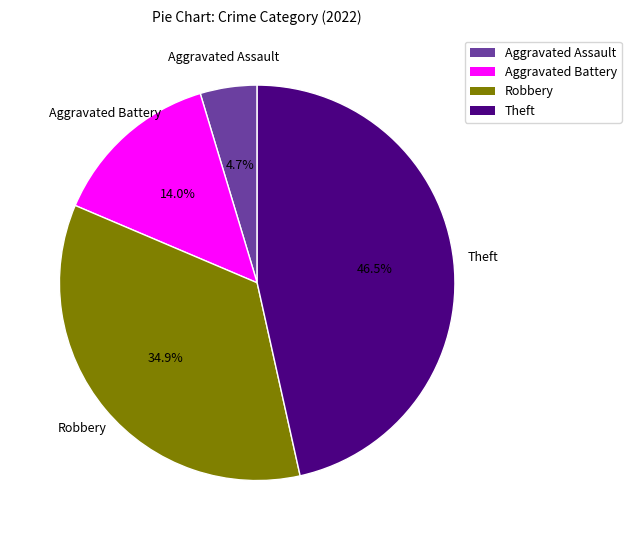

True or false: Aggravated Battery accounts for 14% of the total.

True